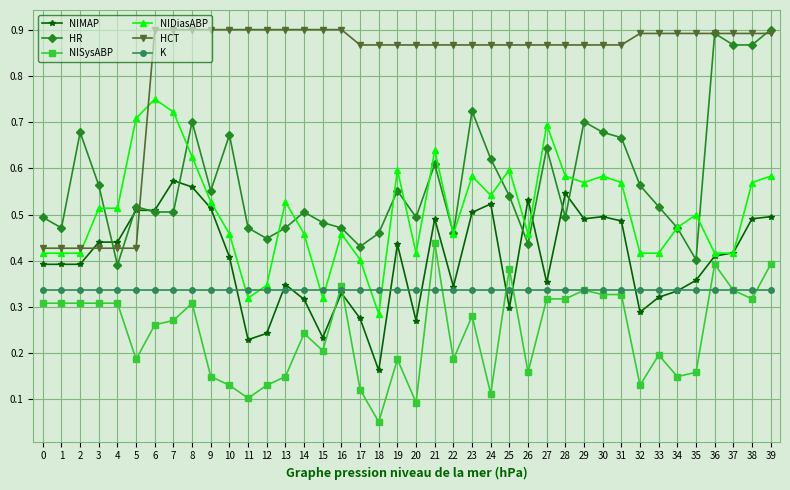

Is this an area chart (filled region under the line)?

No